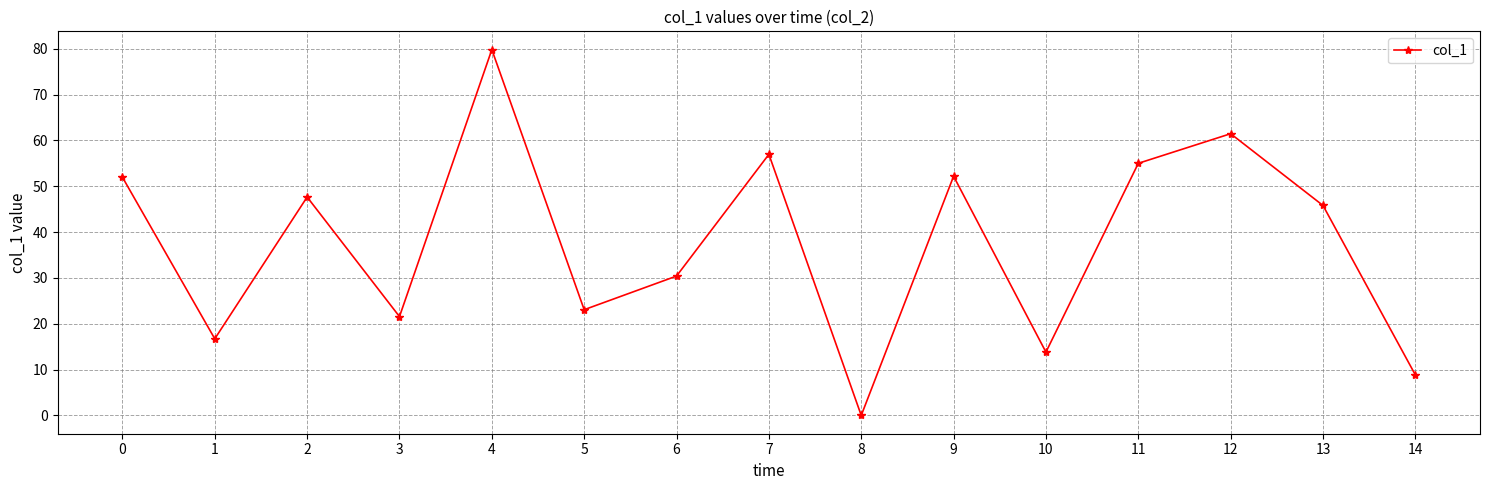

True or false: the data shows 30.4 at 6.

True